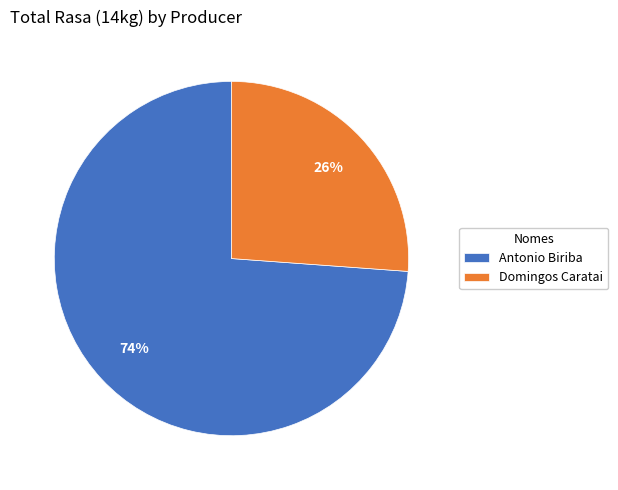

True or false: Antonio Biriba accounts for 88% of the total.

False